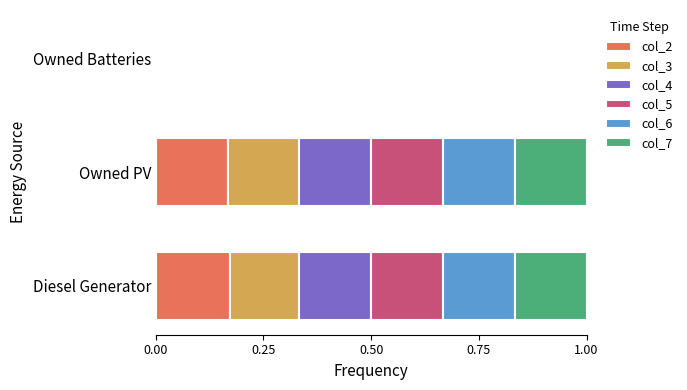

How many data points in col_2 are above 0?

2